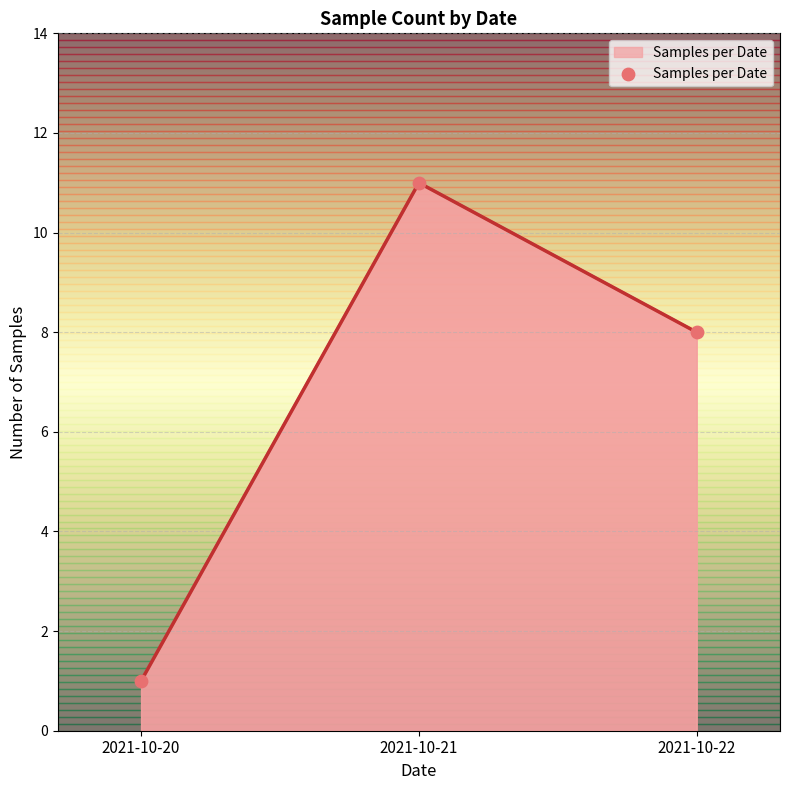

What is the change in value from 2021-10-20 to 2021-10-21?

+10